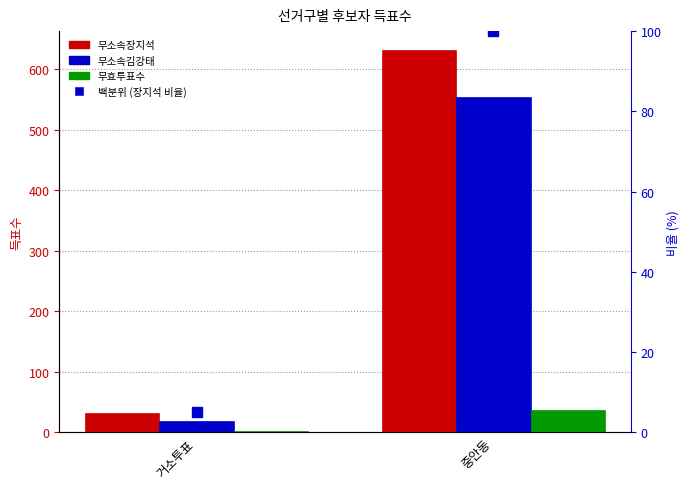

At how many categories does at least one series exceed 140?

1